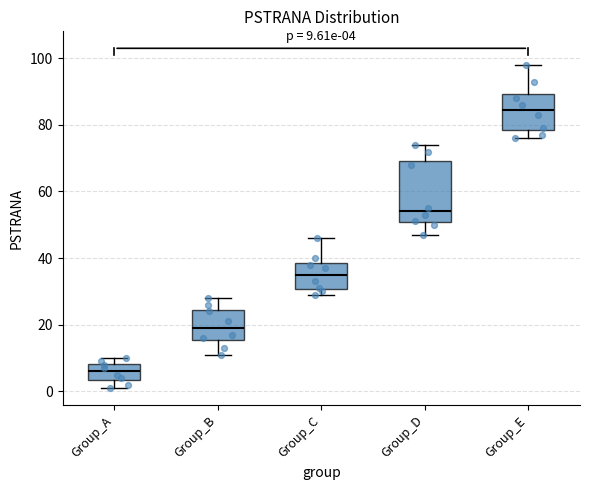

Which box is the tallest, from its lower edge to its upper edge?

Group_D